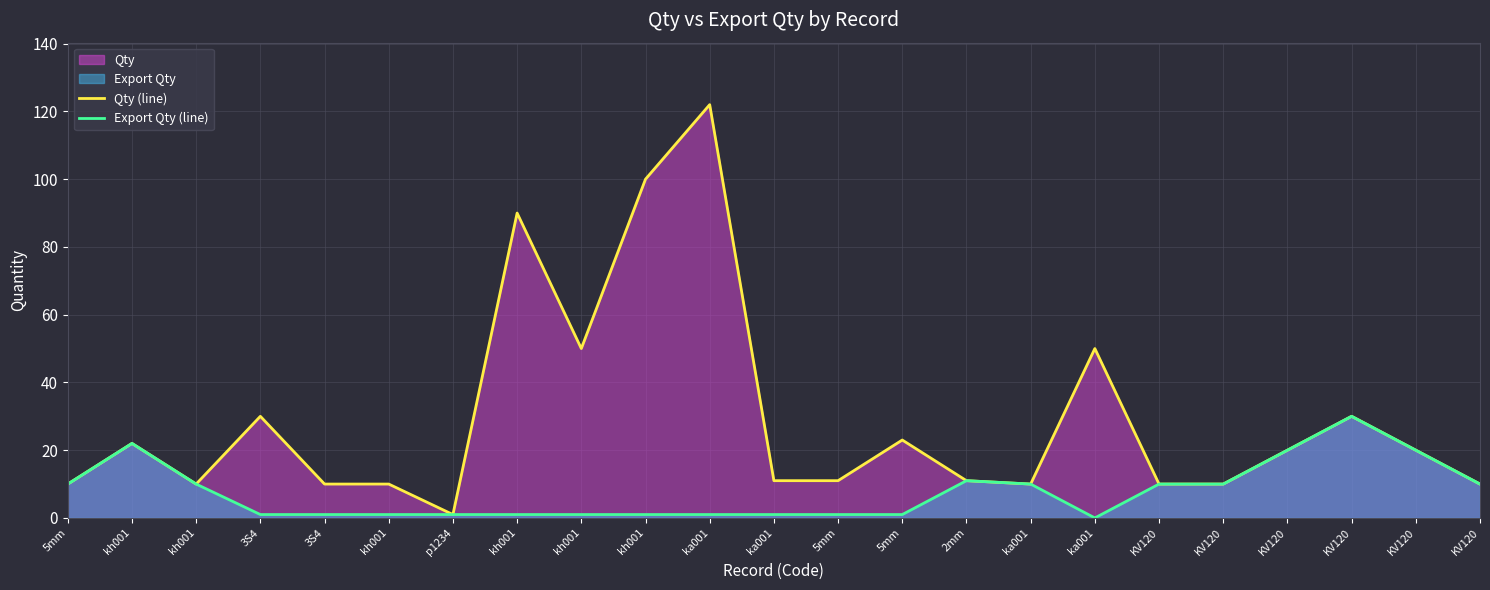

How many interior local peaks does the Qty (line) series have?

7